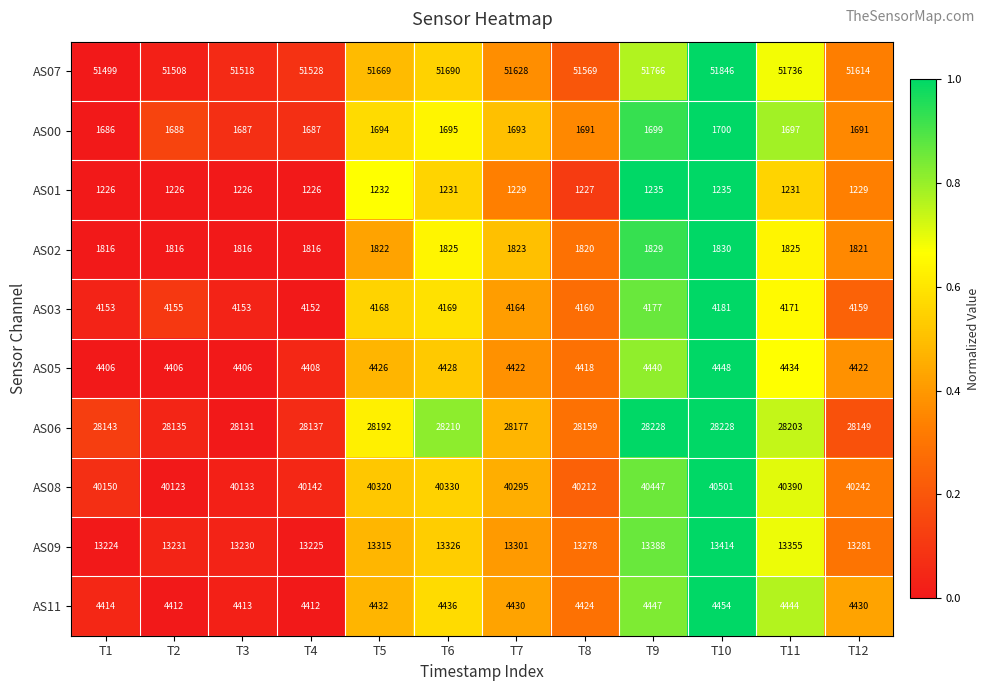

What is the total value across all series at T7?

151162